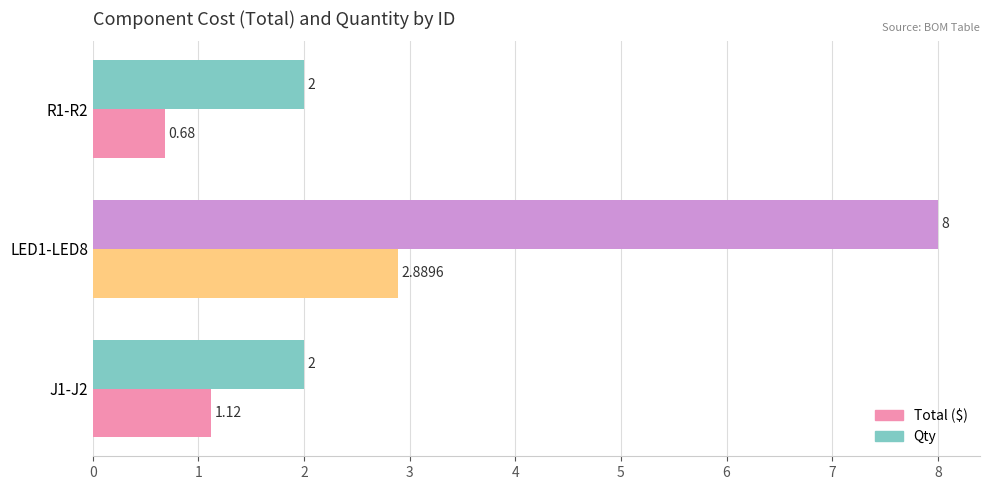

Count the number of data series in this chart.

2